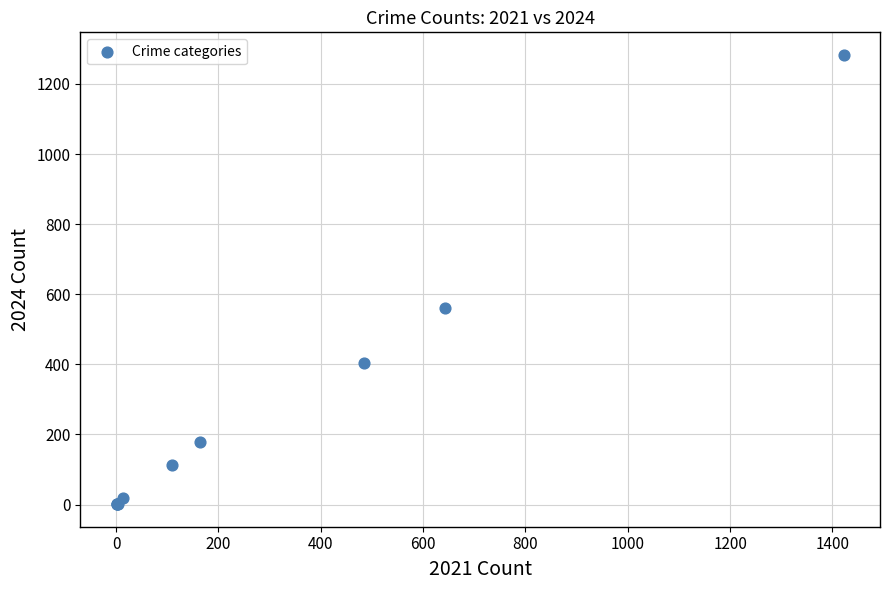

What Y value in the scatter plot is closest to 642?

562